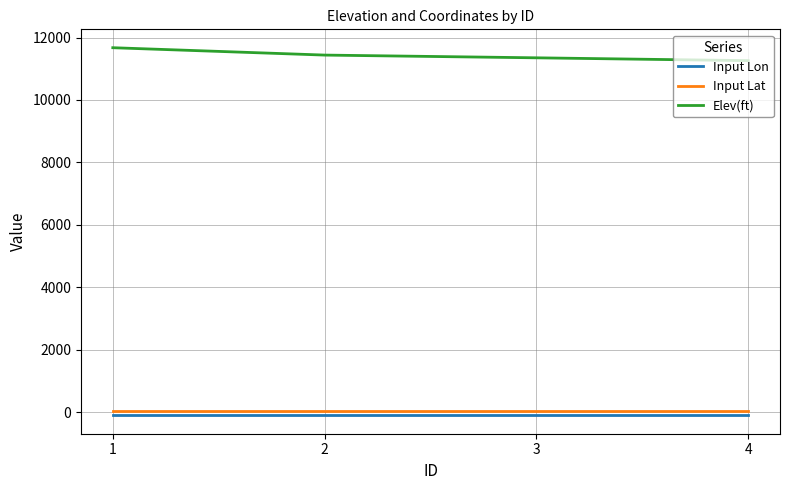

What is the spread (max minus min) of values at 1?

11779.5